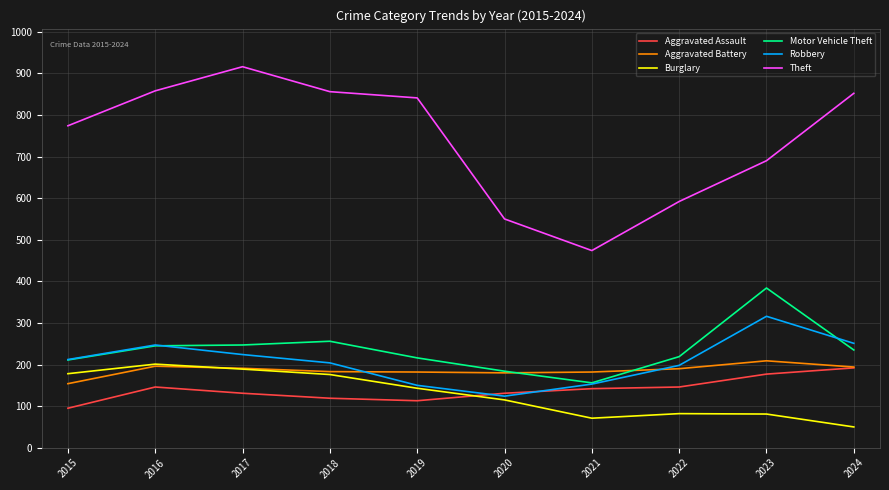

Which label corresponds to the smallest value in the chart?

2024